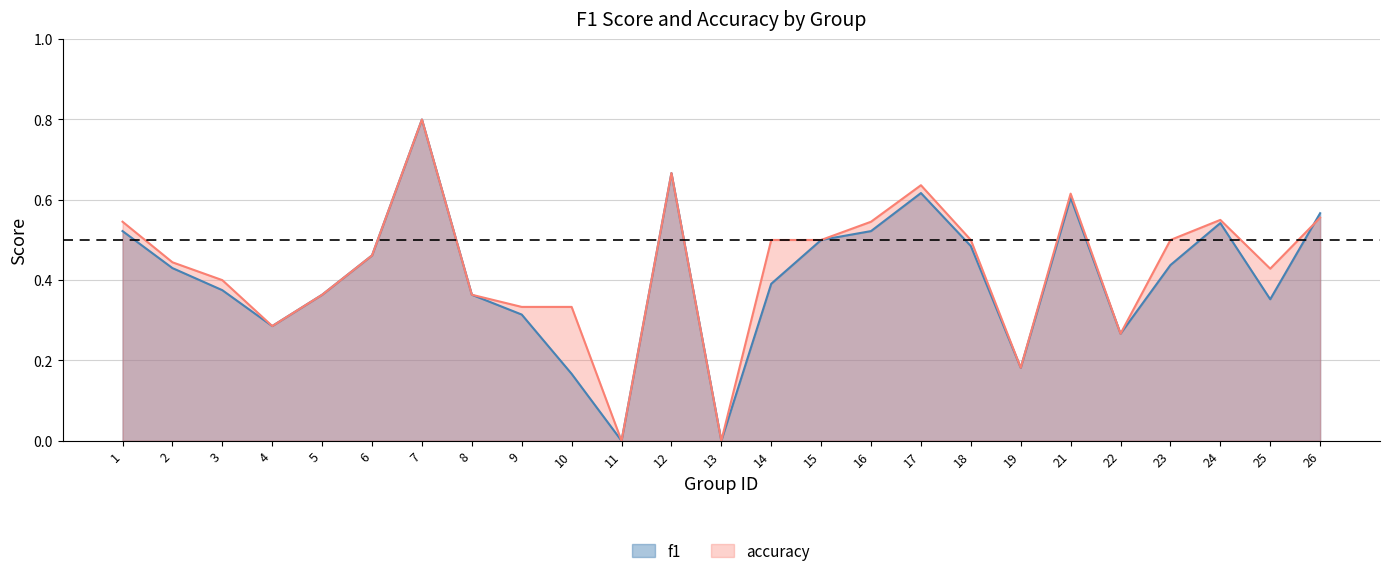

How many data points in f1 are above 0?

23